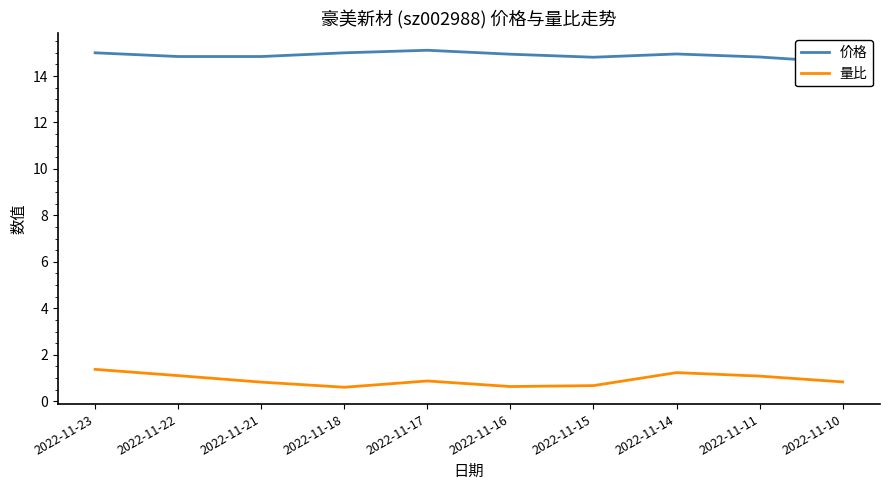

Rank the series by their maximum value, from lowest to highest.

量比, 价格